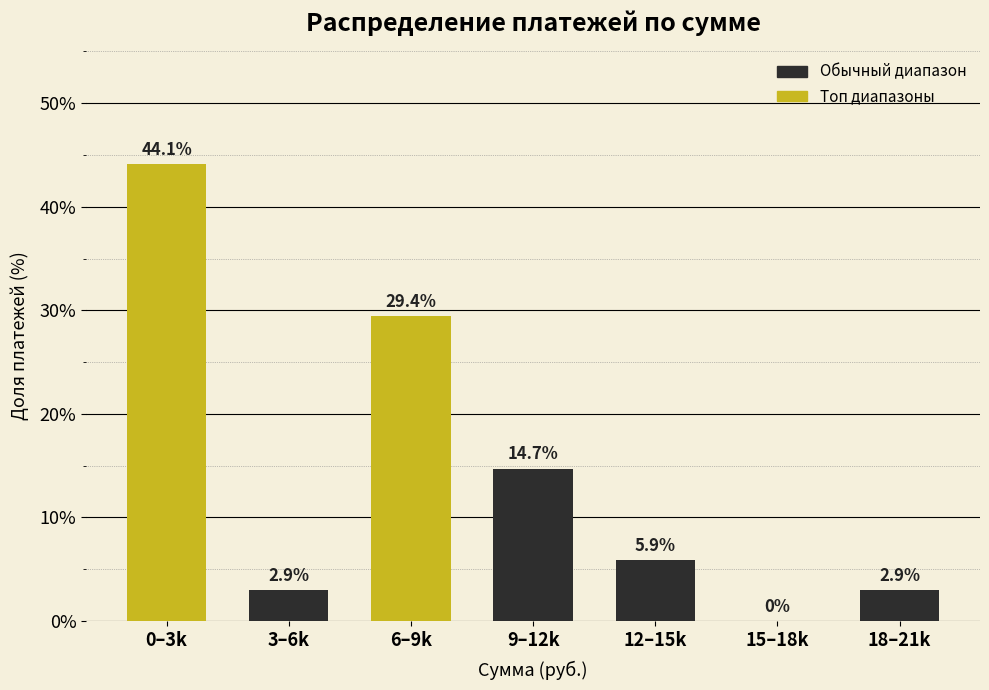

Reading right to left, list all the values displayed in this chart.

18–21k=2.9	15–18k=0.0	12–15k=5.9	9–12k=14.7	6–9k=29.4	3–6k=2.9	0–3k=44.1